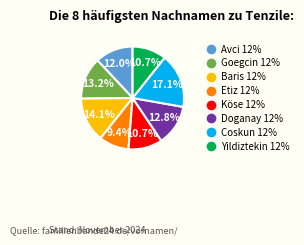

Is there a majority slice in this chart?

No